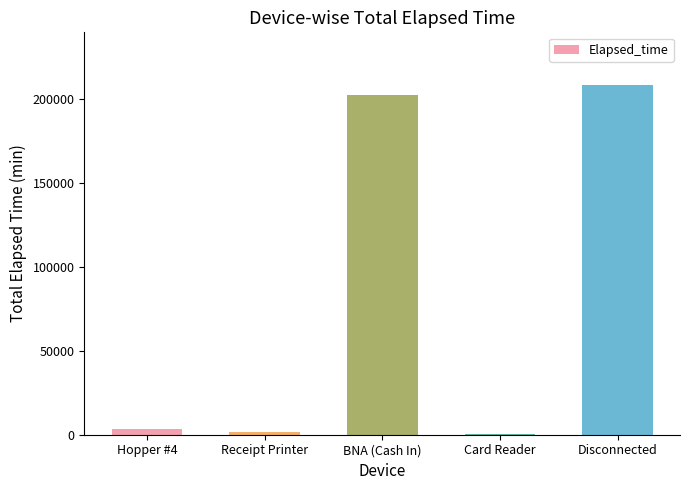

What is the sum of all values?

416910